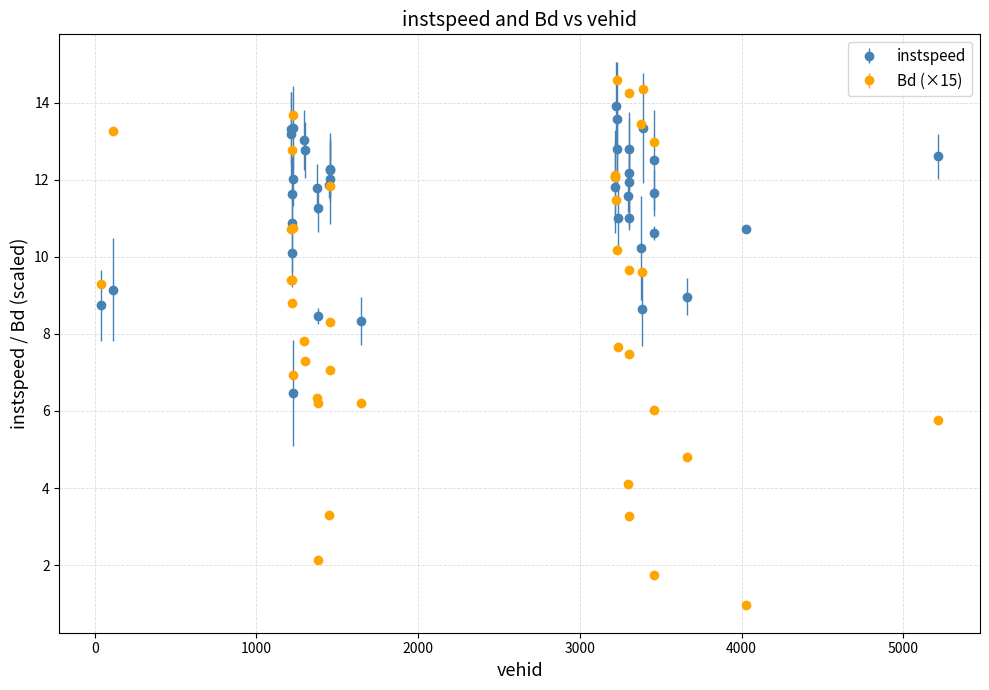

Which series has the largest range (max minus min)?

Bd (×15)